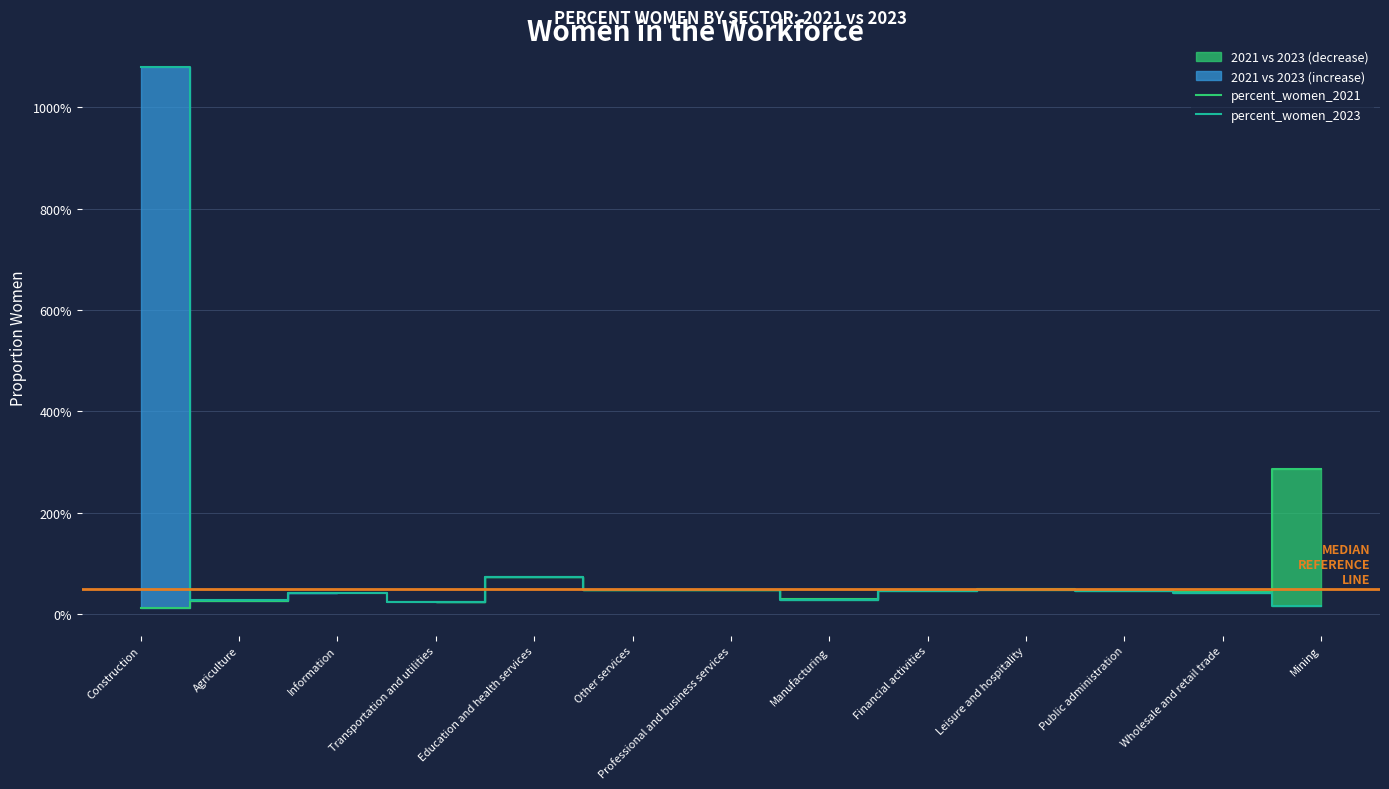

Is it true that percent_women_2021 equals 2.9 at Mining?

True